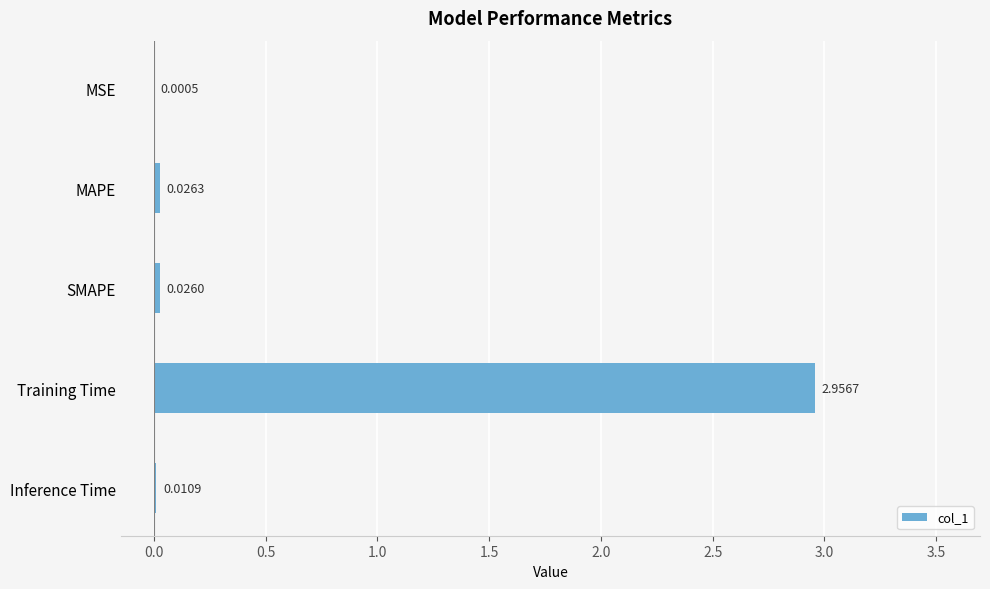

Where is the data nearest to the value 1?

MAPE